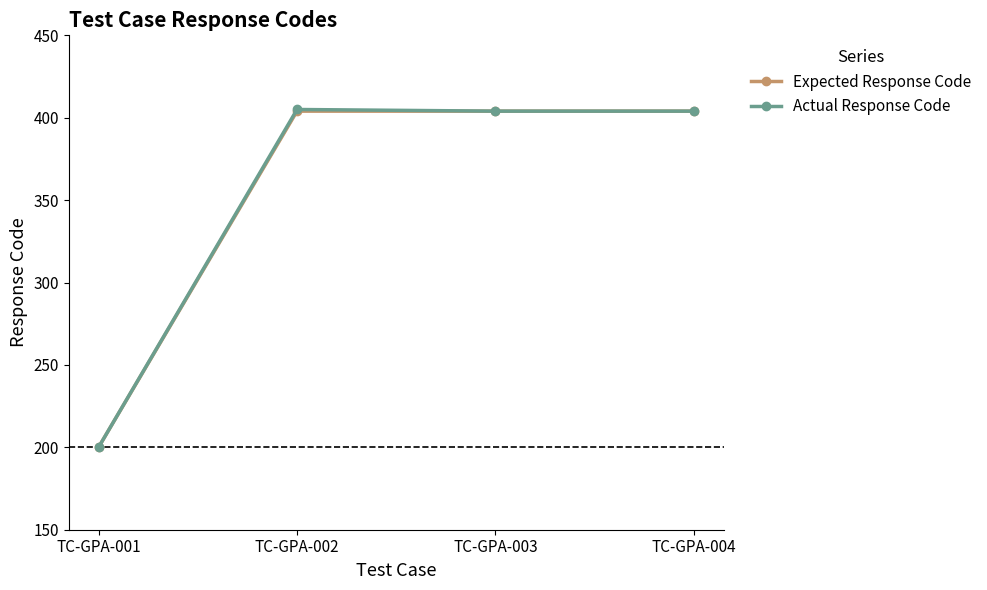

What is the difference between the second highest and minimum values in the Expected Response Code series?

204